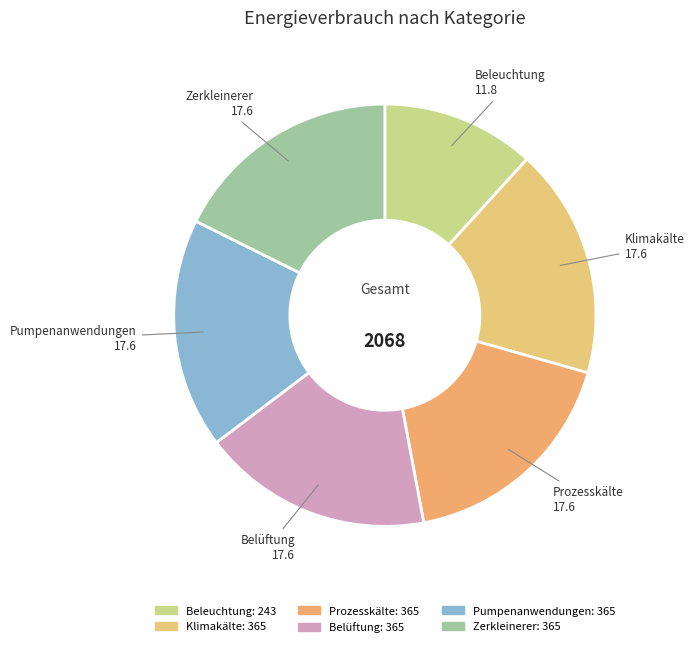

Does Pumpenanwendungen account for over 50% of the chart?

No